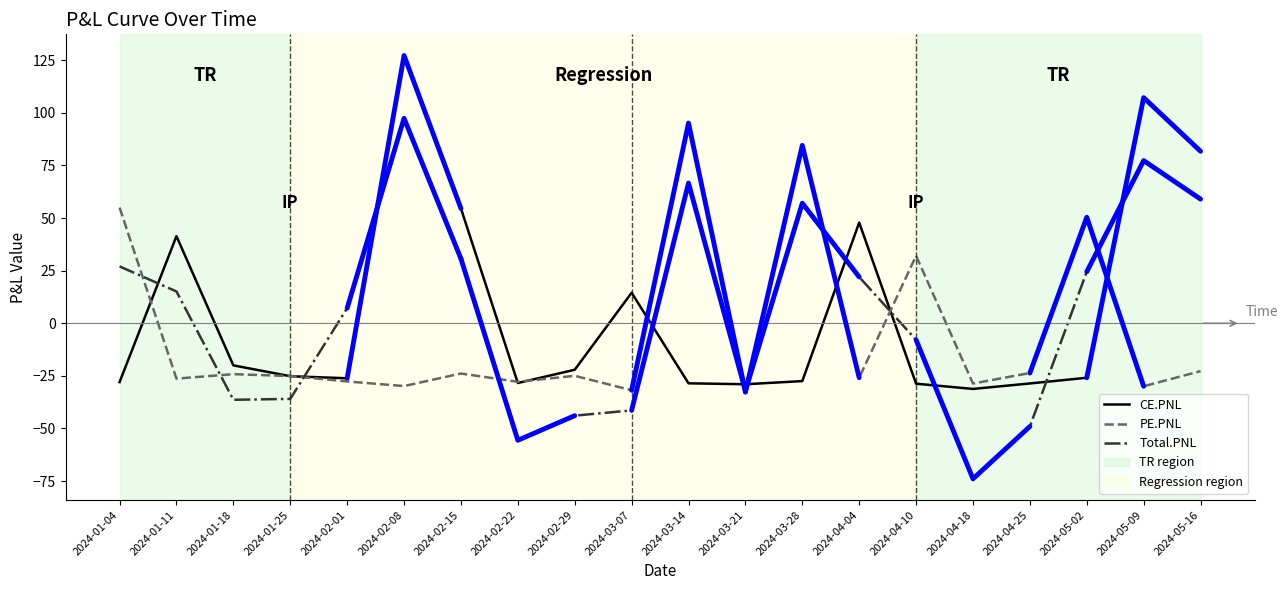

How many lines are shown in the chart?

3